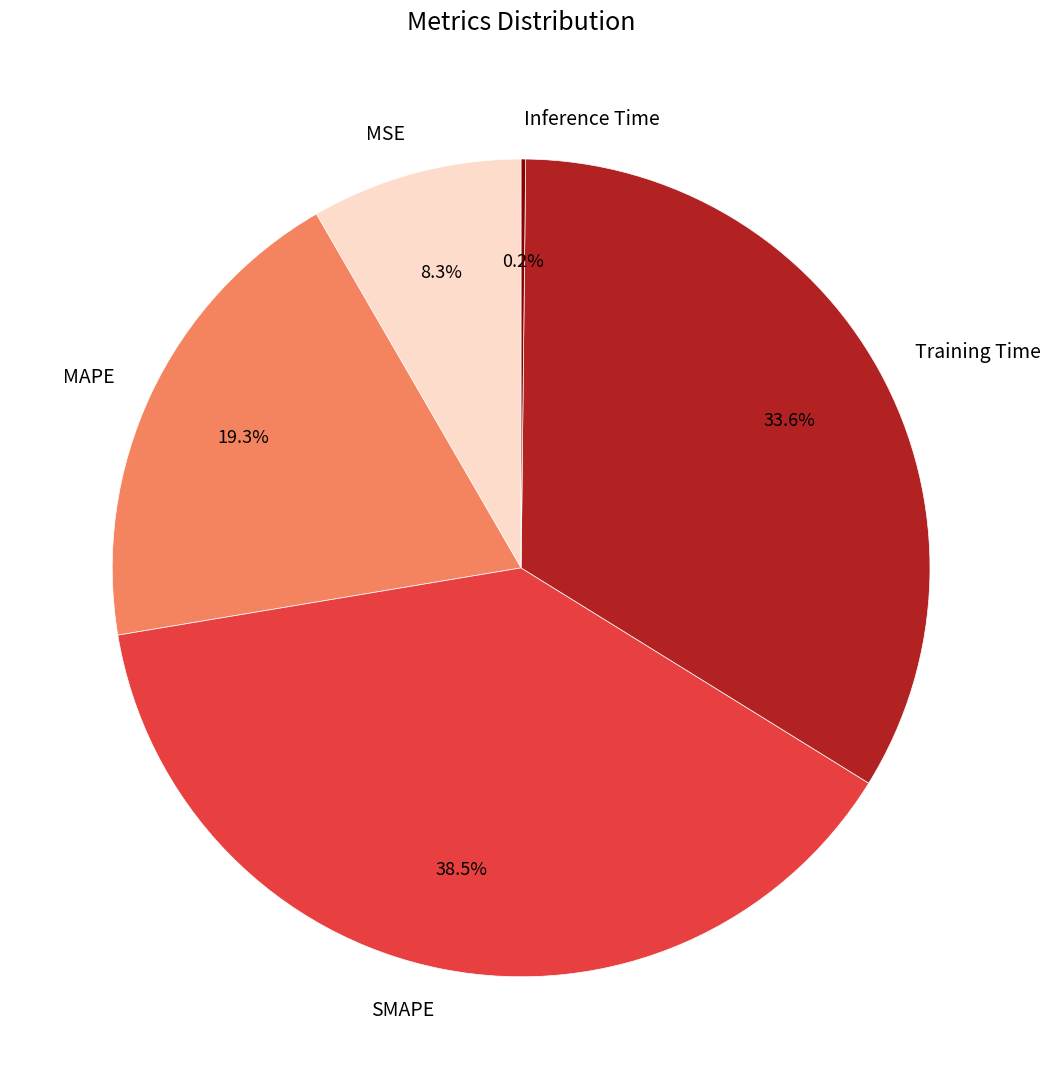

Which has a higher value, SMAPE or Training Time?

SMAPE